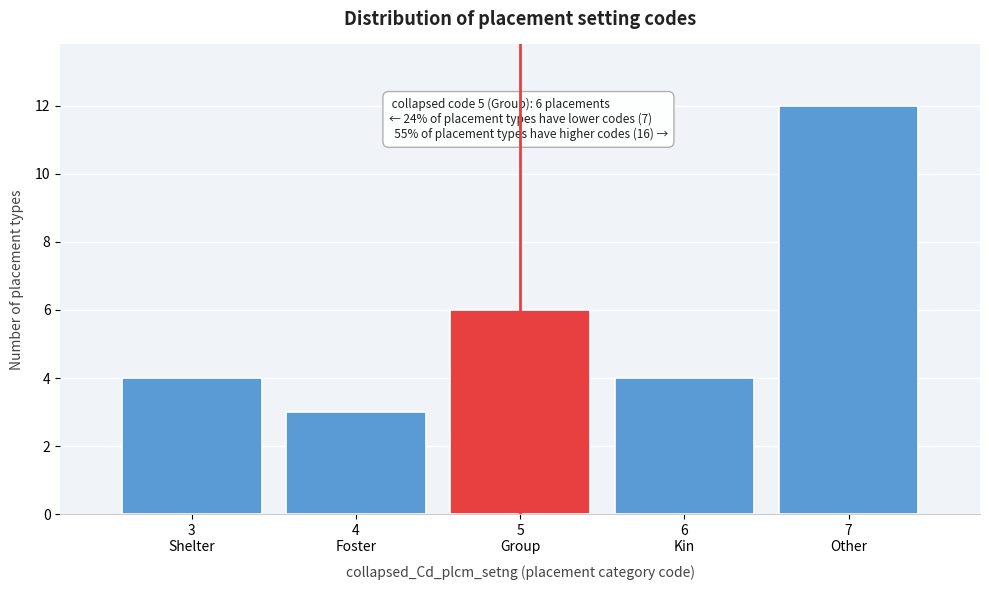

Reading left to right, what are all the values shown in this chart?

4	3	6	4	12